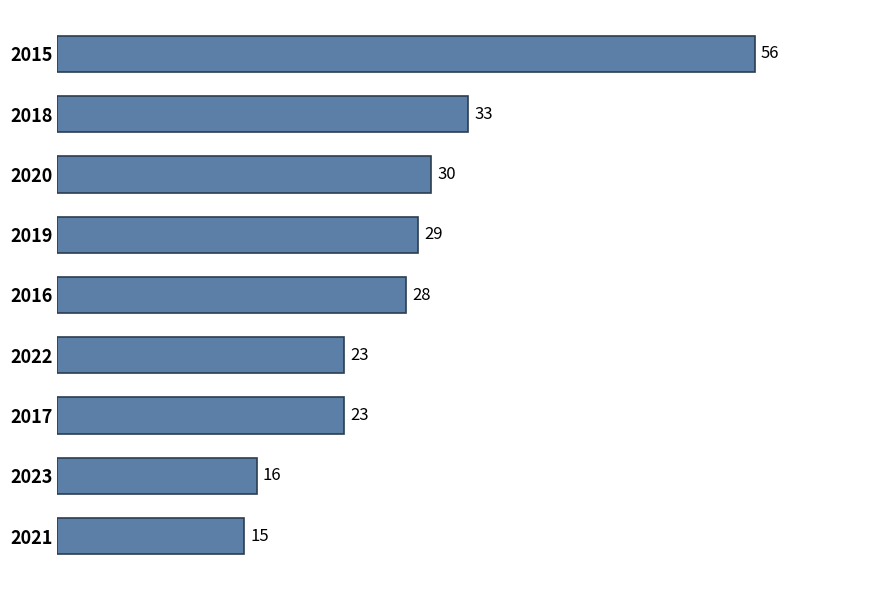

What is the difference between the values at 2023 and 2019?

13